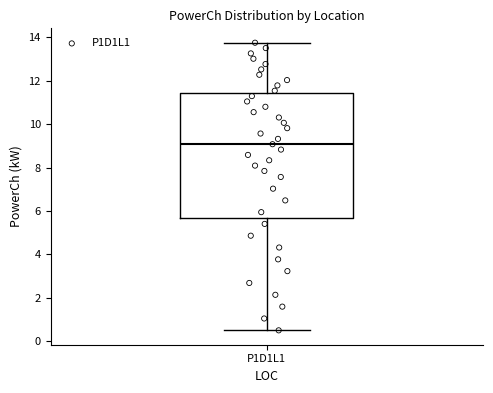

Transcribe this box plot: give where the median line is, the range the box spans, and where the two whiskers end, as read against the y-axis. The values are not printed on the chart, so give them approximately, as read against the axis.

median 9.0, box 5.6 to 11.4, whiskers 0.4 to 13.8